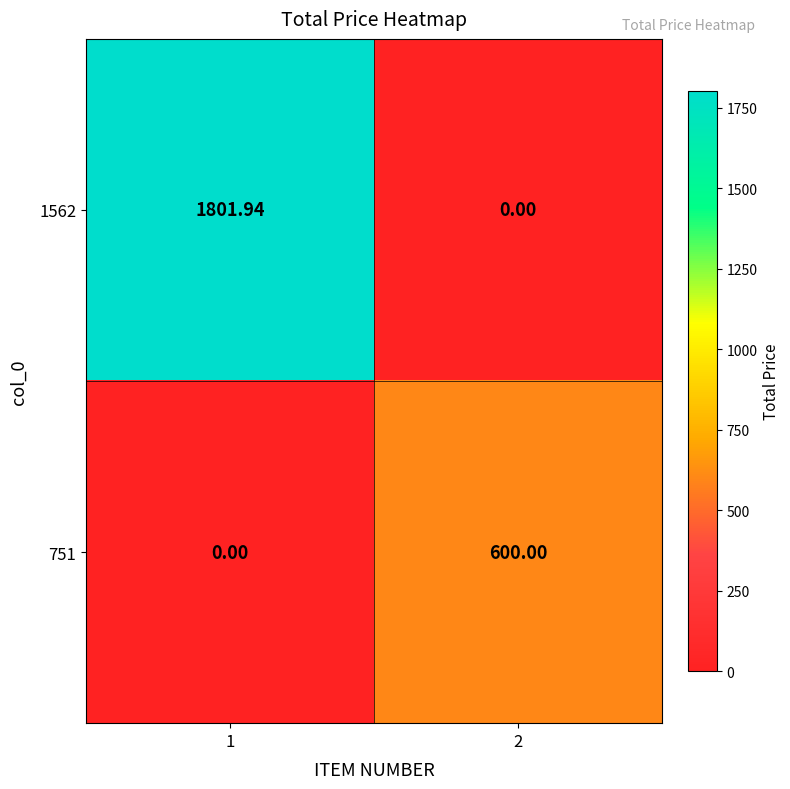

Is the value of 751 at 2 greater than the value of 1562 at 2?

Yes